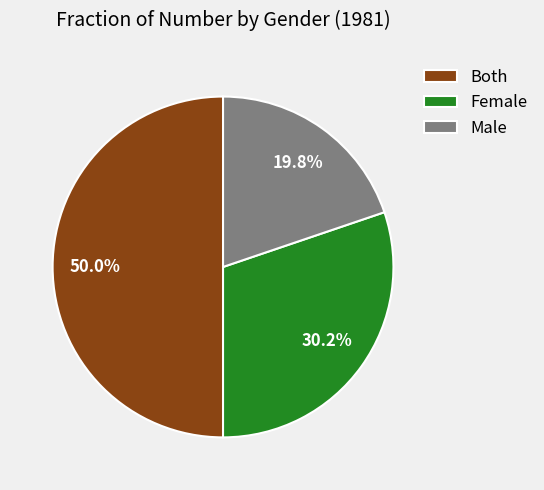

To the nearest percent, what is the combined percentage of Both and Male?

70%